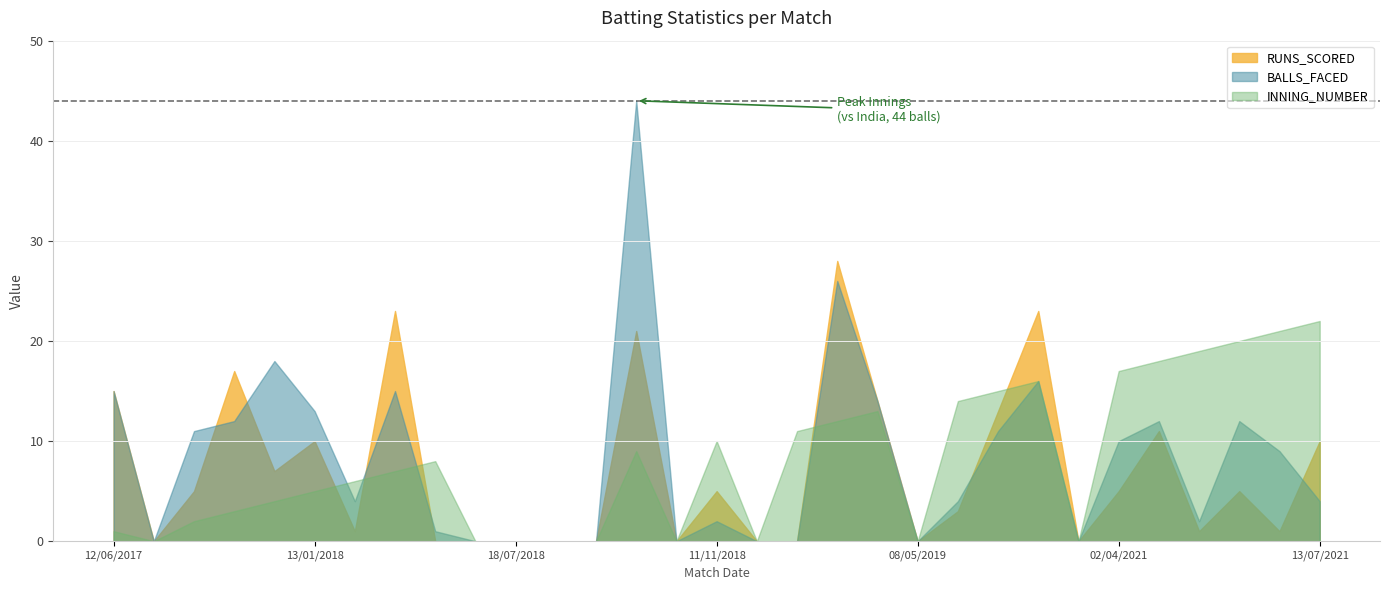

What is the label of the 13th point from the right?

22/03/2019